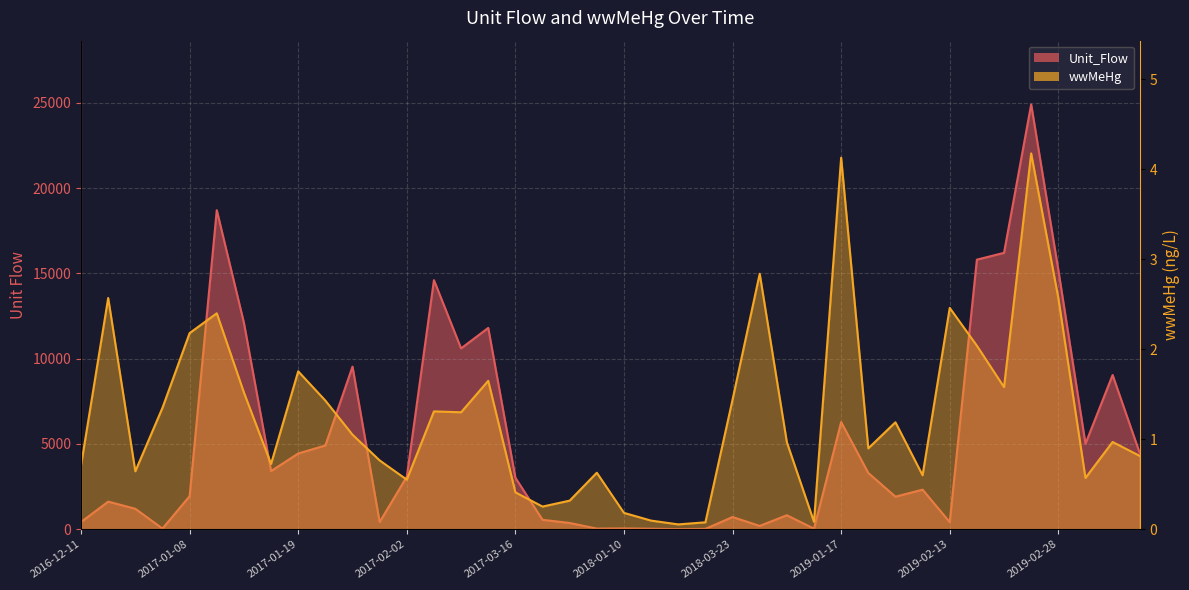

Where is the first local maximum for Unit_Flow?

2016-12-16